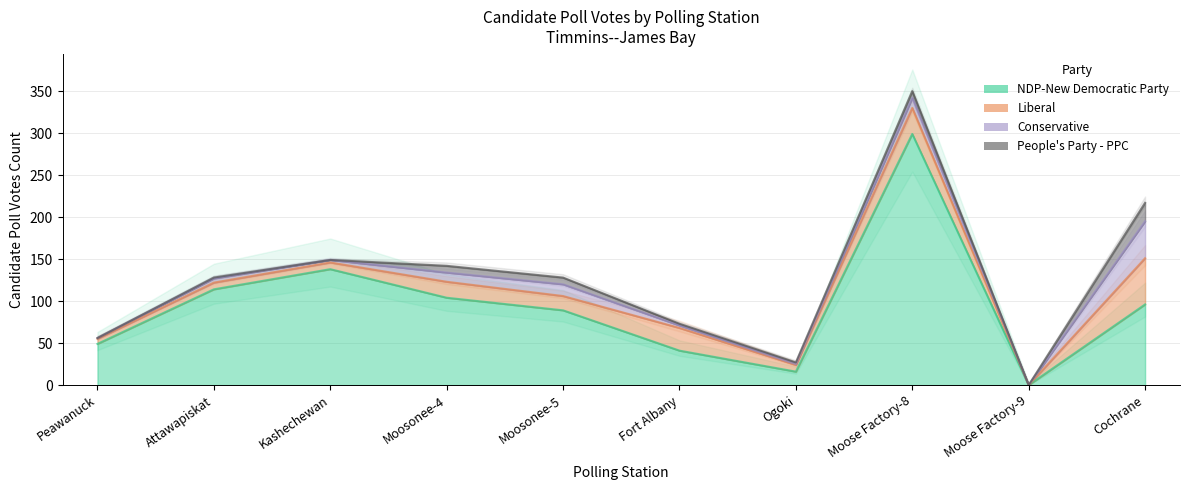

How many lines are shown in the chart?

4